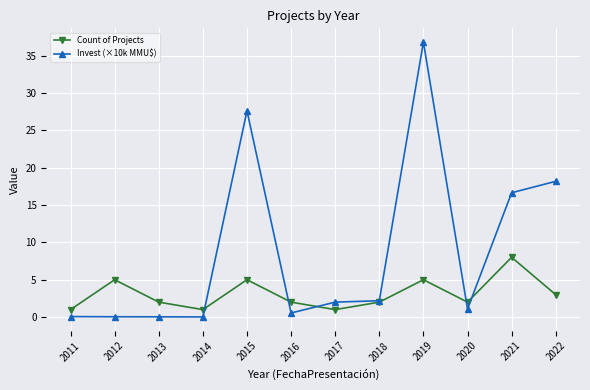

How many Count of Projects values are between 2 and 5?

8